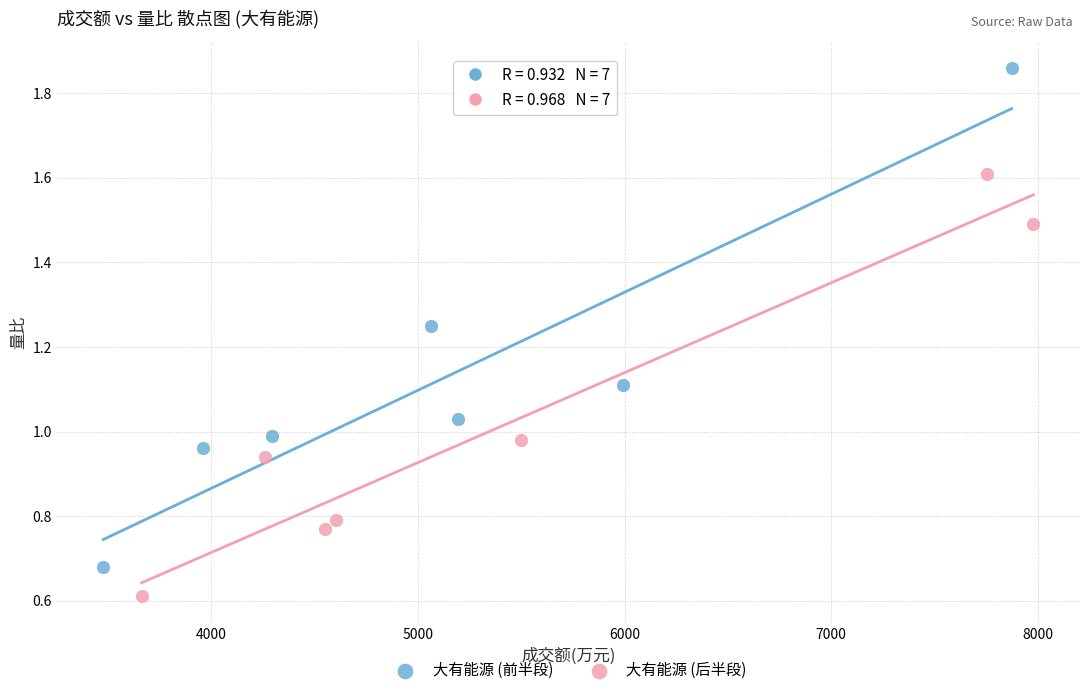

Which series has the widest spread of Y values?

大有能源 (前半段)